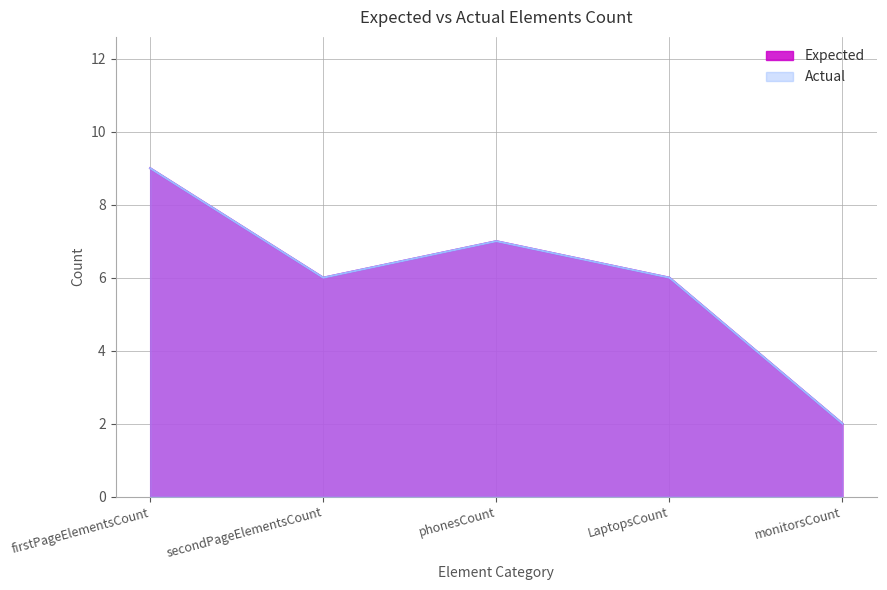

Where is Expected nearest to the value 5?

secondPageElementsCount